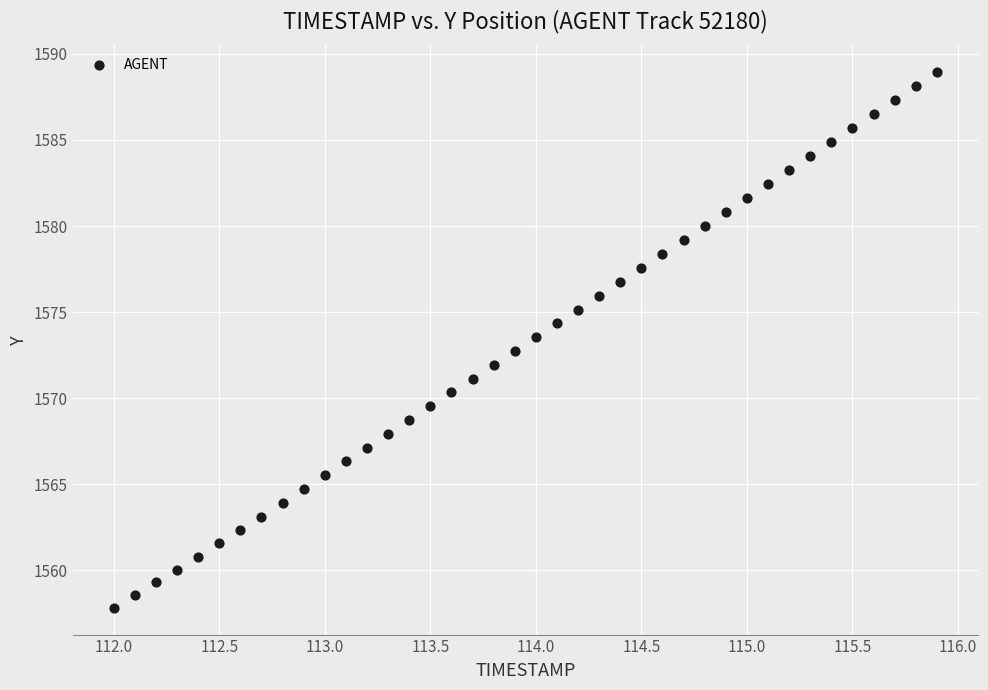

What is the range of X values (max minus min)?

3.9